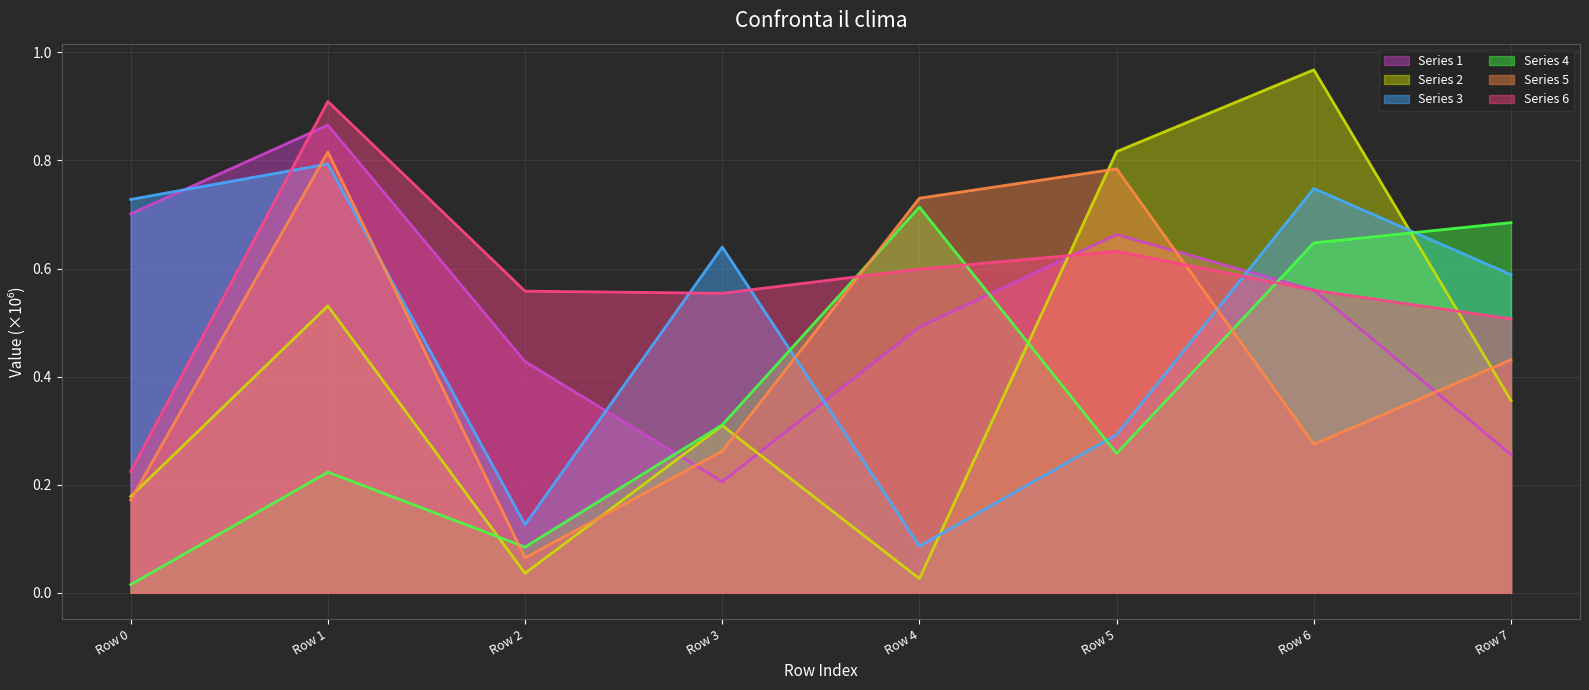

How many lines are shown in the chart?

6